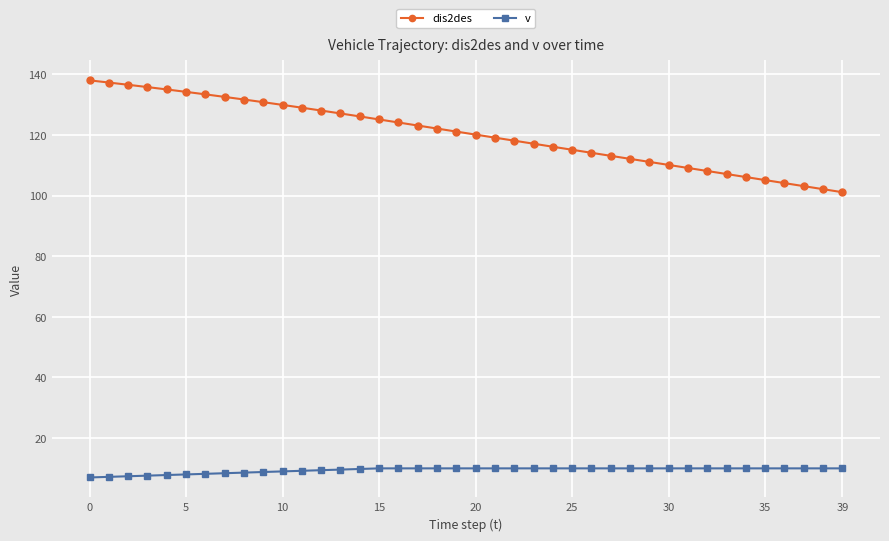

True or false: v and dis2des cross at least once.

False